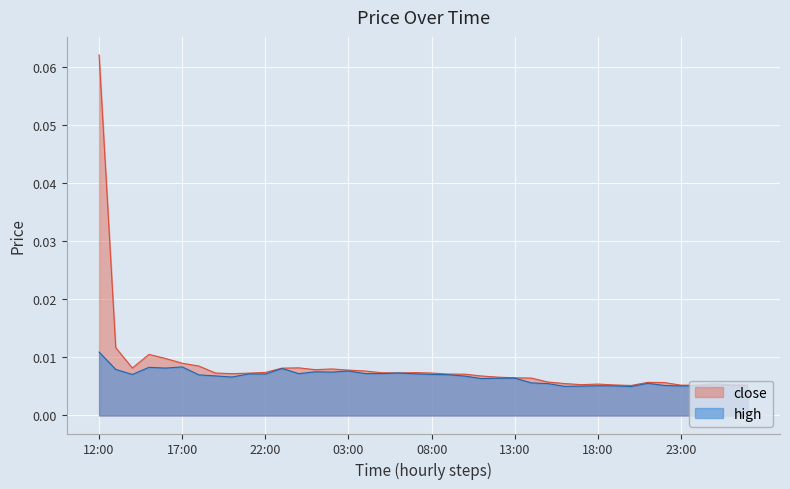

Reading left to right, transcribe all the data shown in this chart.

close: 0.0	0.0	0.0	0.0	0.0	0.0	0.0	0.0	0.0	0.0	0.0	0.0	0.0	0.0	0.0	0.0	0.0	0.0	0.0	0.0	0.0	0.0	0.0	0.0	0.0	0.0	0.0	0.0	0.0	0.0	0.0	0.0	0.0	0.0	0.0	0.0	0.0	0.0	0.0	0.0
high: 0.1	0.0	0.0	0.0	0.0	0.0	0.0	0.0	0.0	0.0	0.0	0.0	0.0	0.0	0.0	0.0	0.0	0.0	0.0	0.0	0.0	0.0	0.0	0.0	0.0	0.0	0.0	0.0	0.0	0.0	0.0	0.0	0.0	0.0	0.0	0.0	0.0	0.0	0.0	0.0